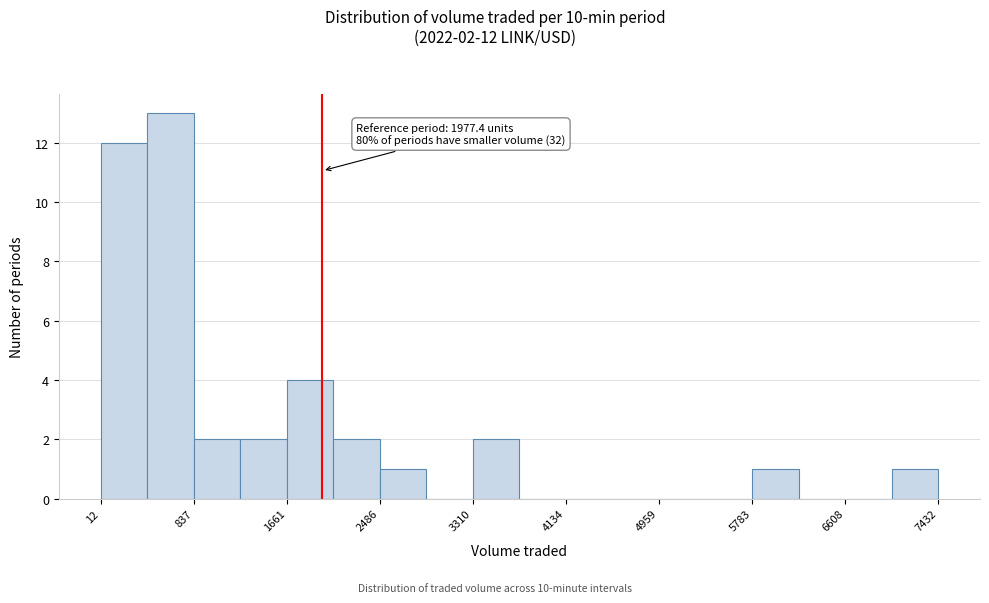

Over which range of the x-axis is the bar tallest?

400 to 800